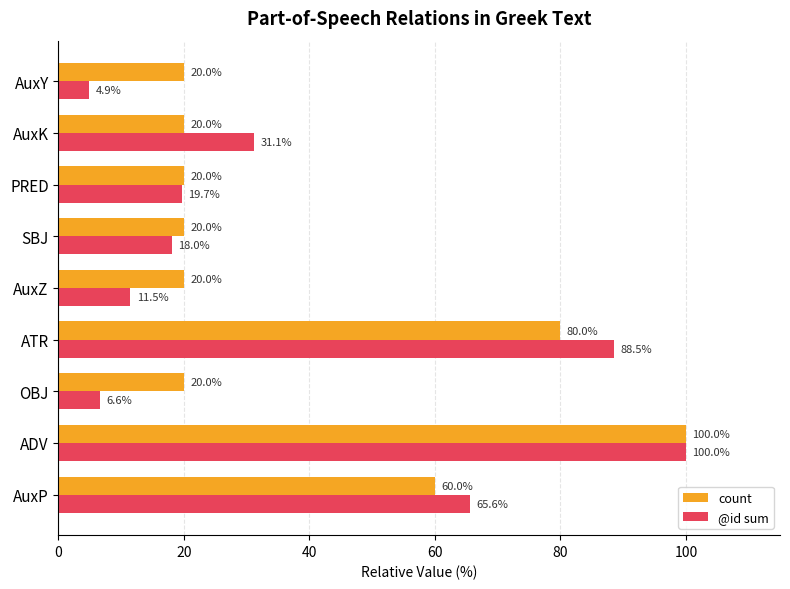

Is it true that count equals 26.6 at SBJ?

False